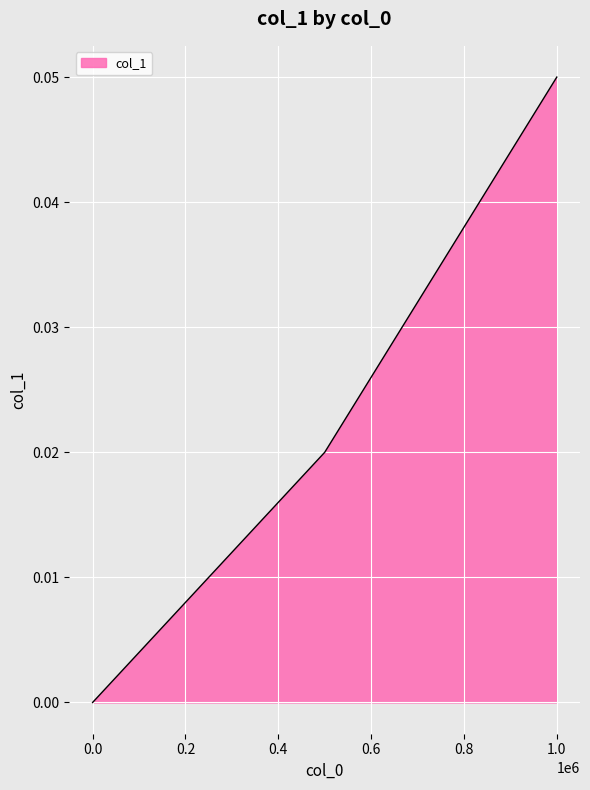

Count the values in the range 0 to 1.

3